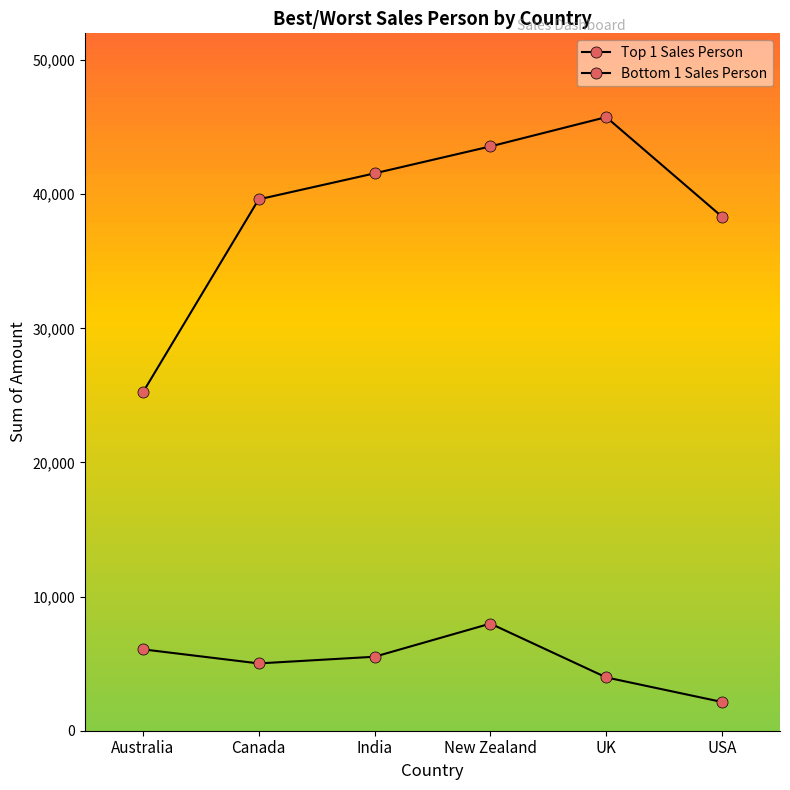

The Top 1 Sales Person series shows 25221 at Australia. True or false?

True